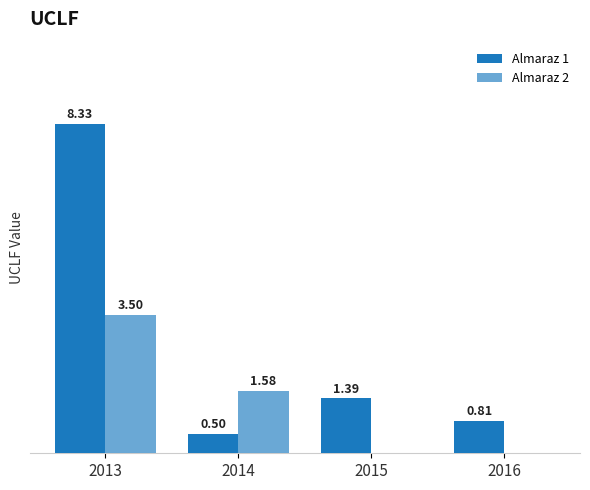

At which label does Almaraz 1 first exceed 1?

2013